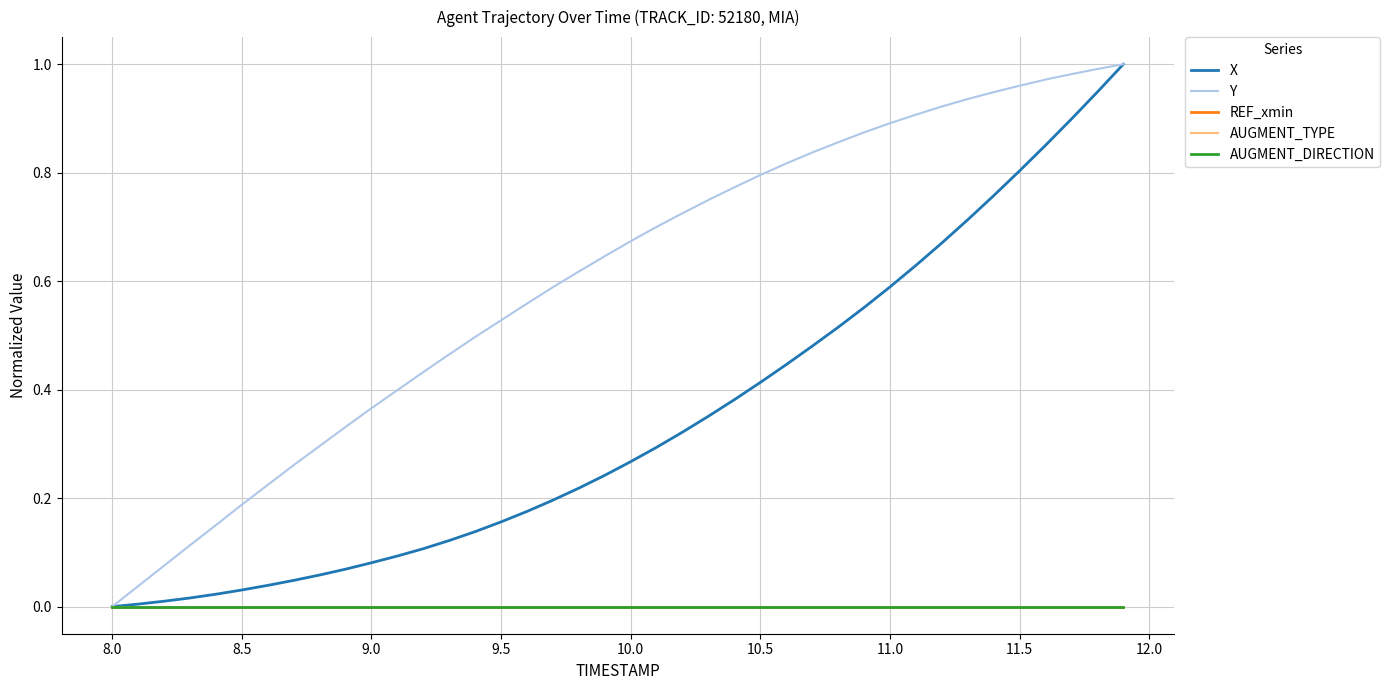

Which series has the largest range (max minus min)?

X